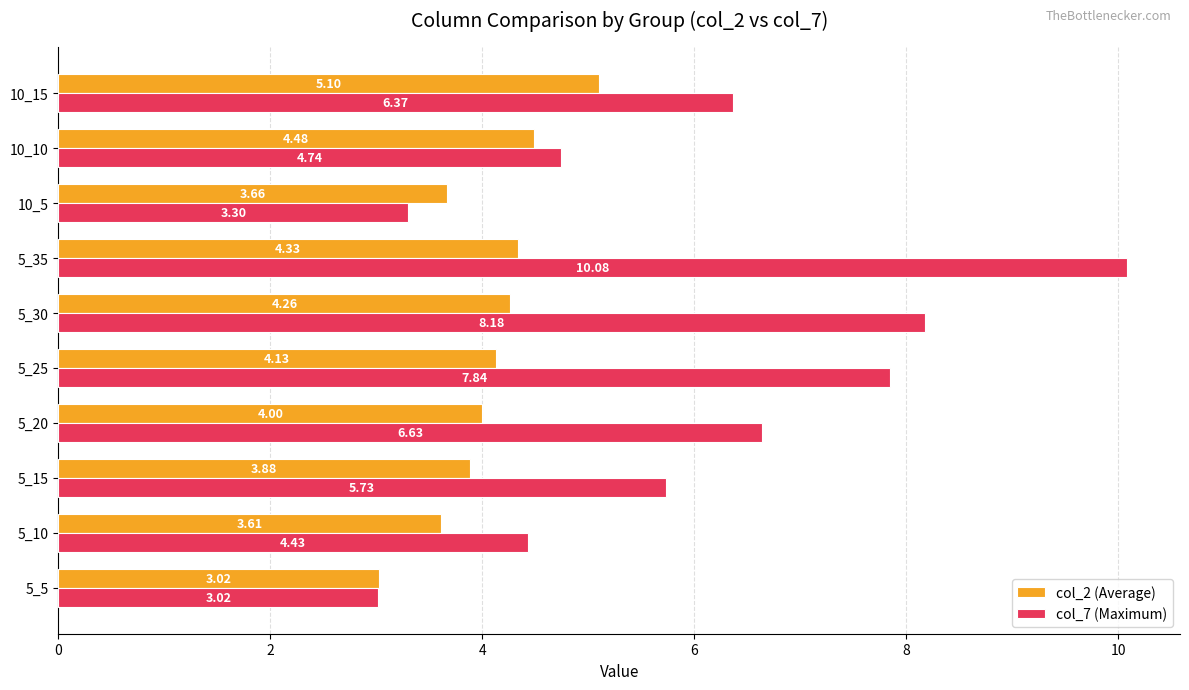

What is the total value across all series at 5_15?

9.6